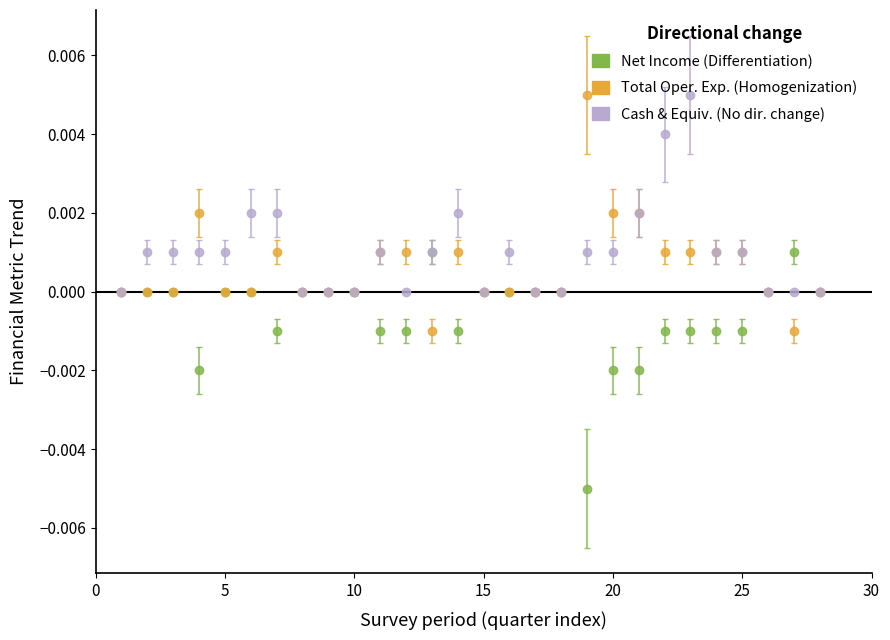

How many lines are shown in the chart?

3